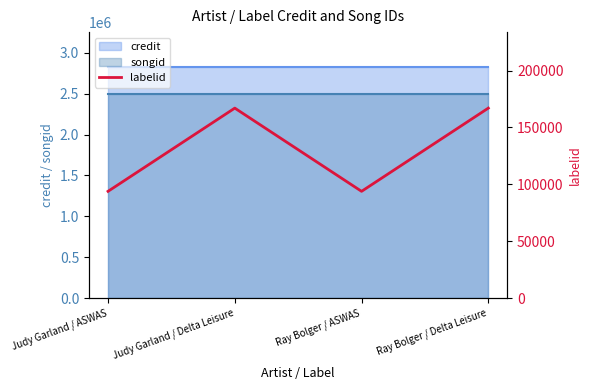

Reading left to right, extract all data points from this chart.

93864	167010	93864	167010